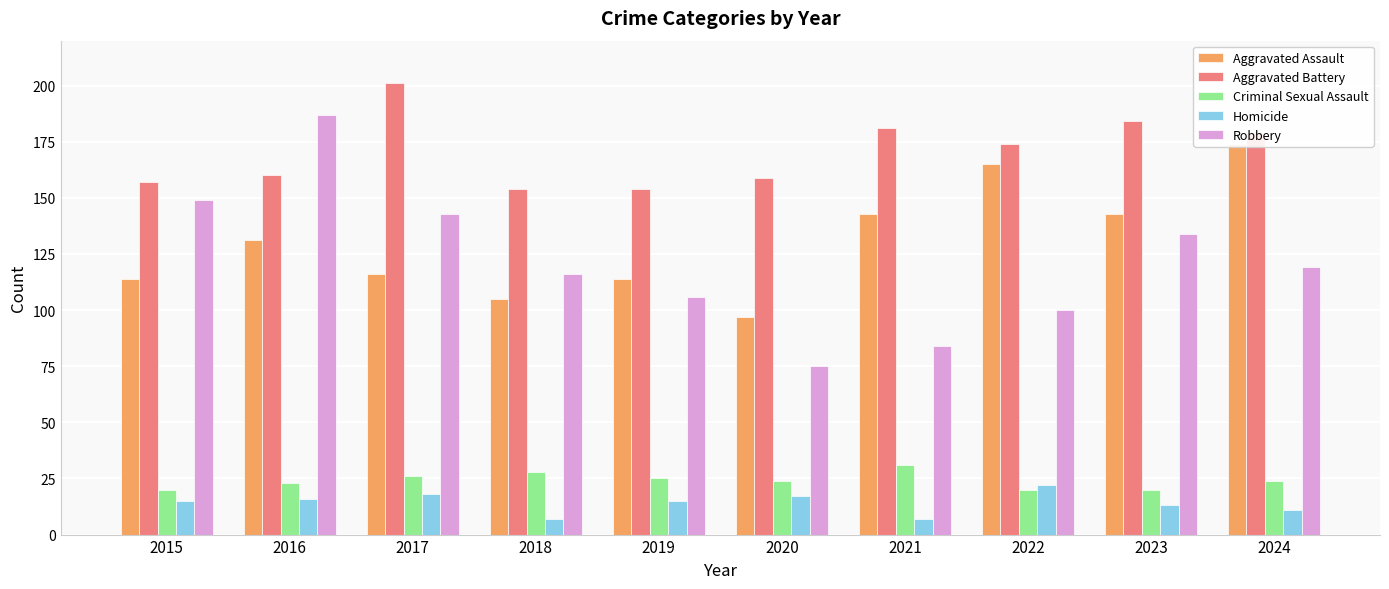

What is the difference between the maximum and minimum values in the Aggravated Assault series?

77